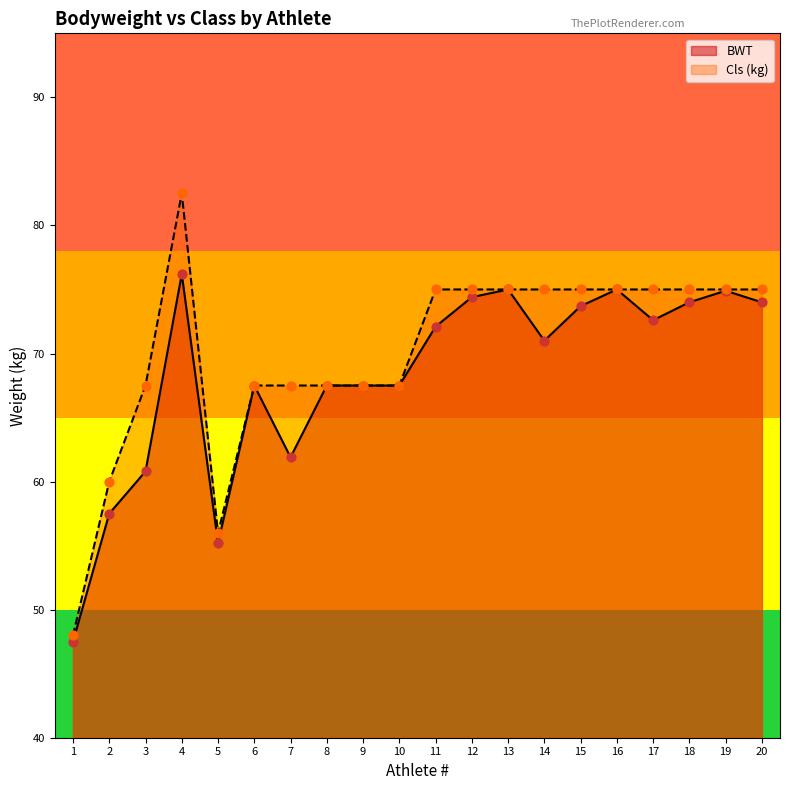

At how many categories does at least one series exceed 59?

18